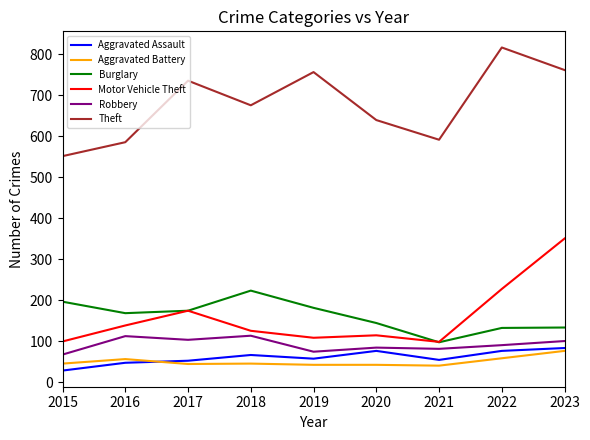

What is the spread (max minus min) of values at 2020?

597